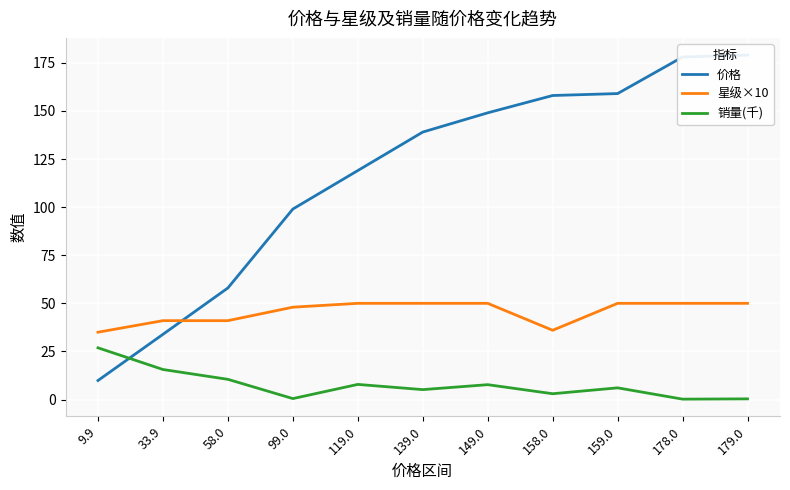

What is the label of the 11th point from the right?

9.9